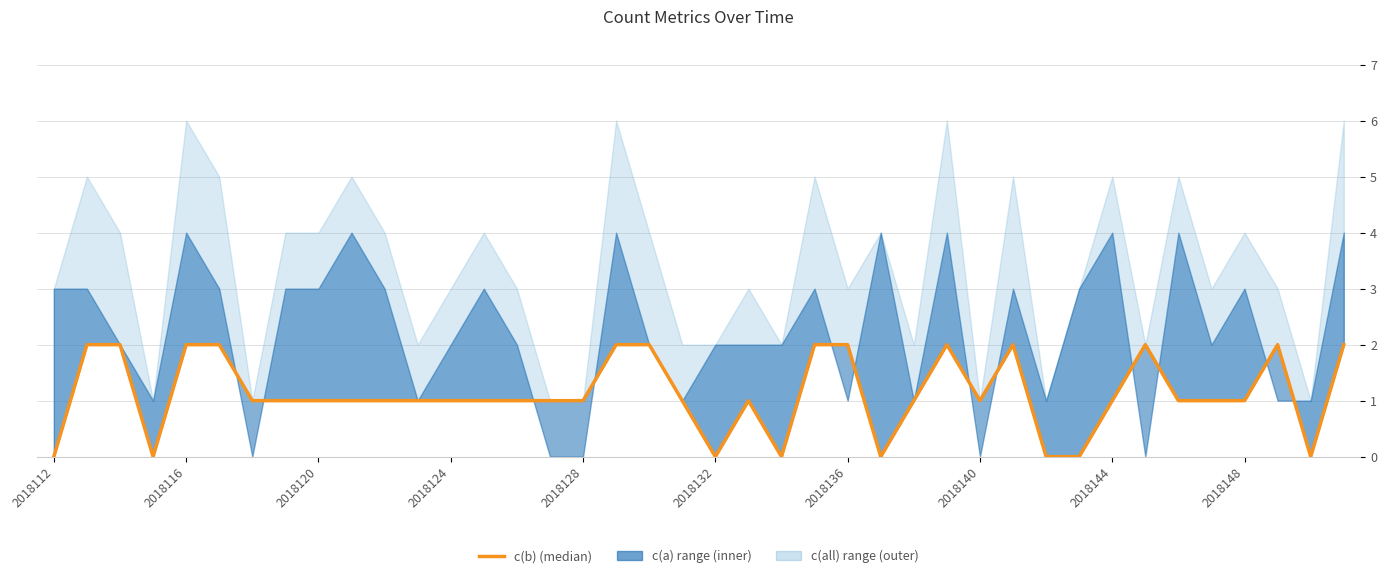

Reading right to left, what are all the values shown in this chart?

2	0	2	1	1	1	2	1	0	0	2	1	2	1	0	2	2	0	1	0	1	2	2	1	1	1	1	1	1	1	1	1	1	1	2	2	0	2	2	0